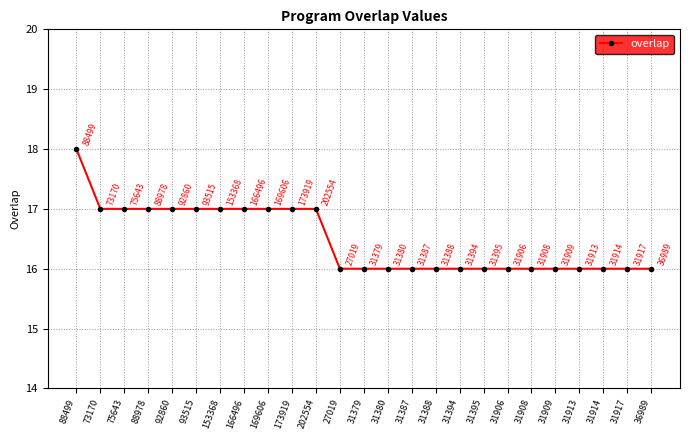

What is the approximate value at 31388?

16